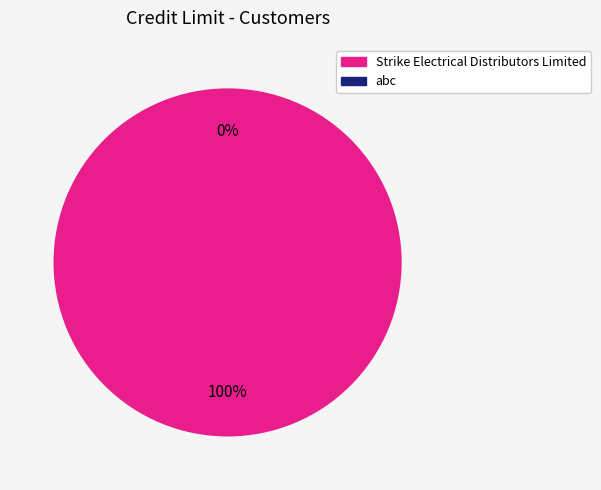

Rank the categories by value from highest to lowest.

Strike Electrical Distributors Limited, abc